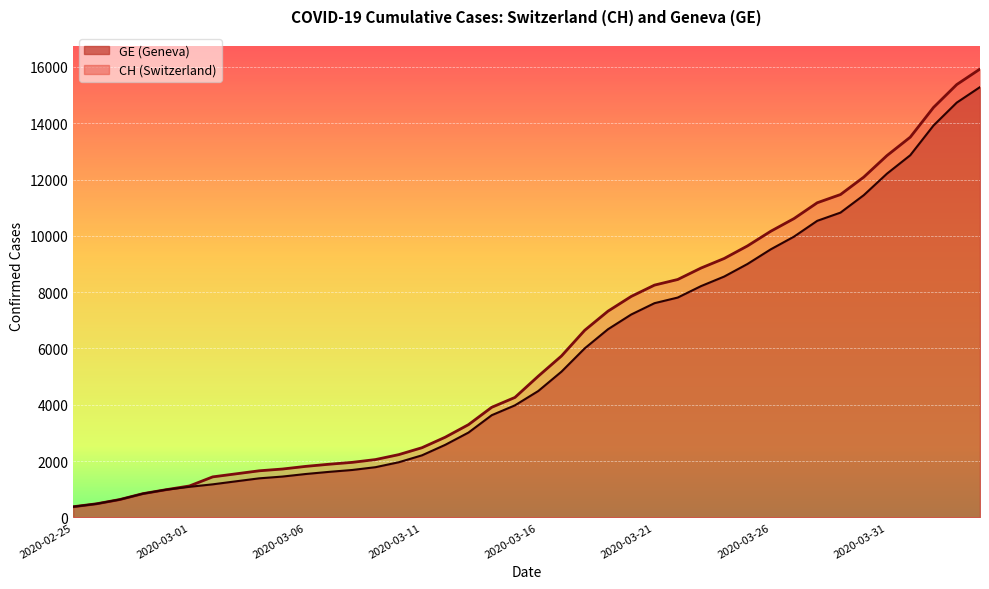

List the series in order of their peak value, highest first.

CH, GE